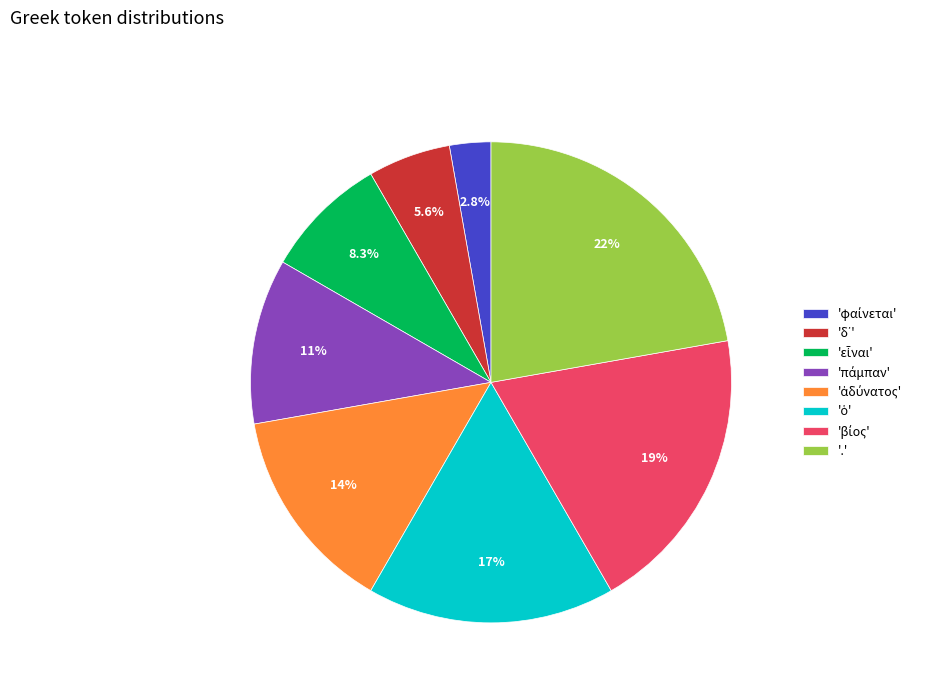

Is there a majority slice in this chart?

No